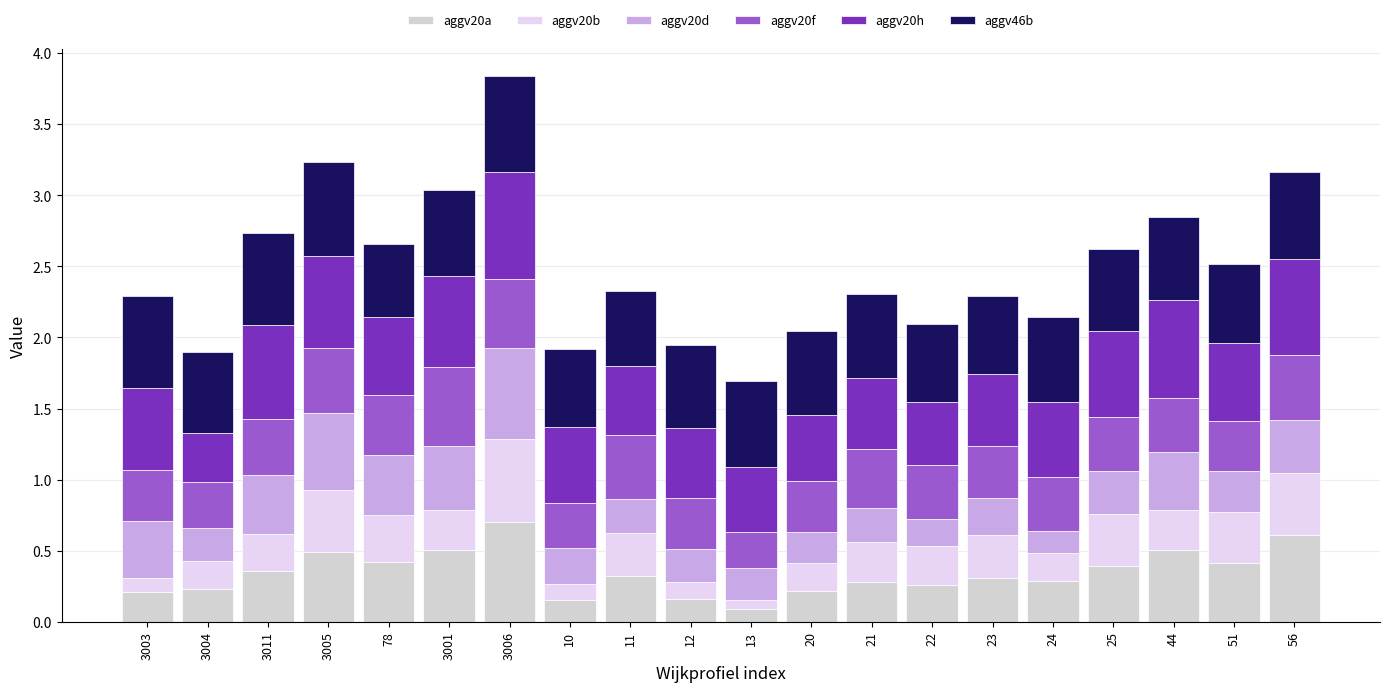

The aggv20a series shows 0.6 at 78. True or false?

False